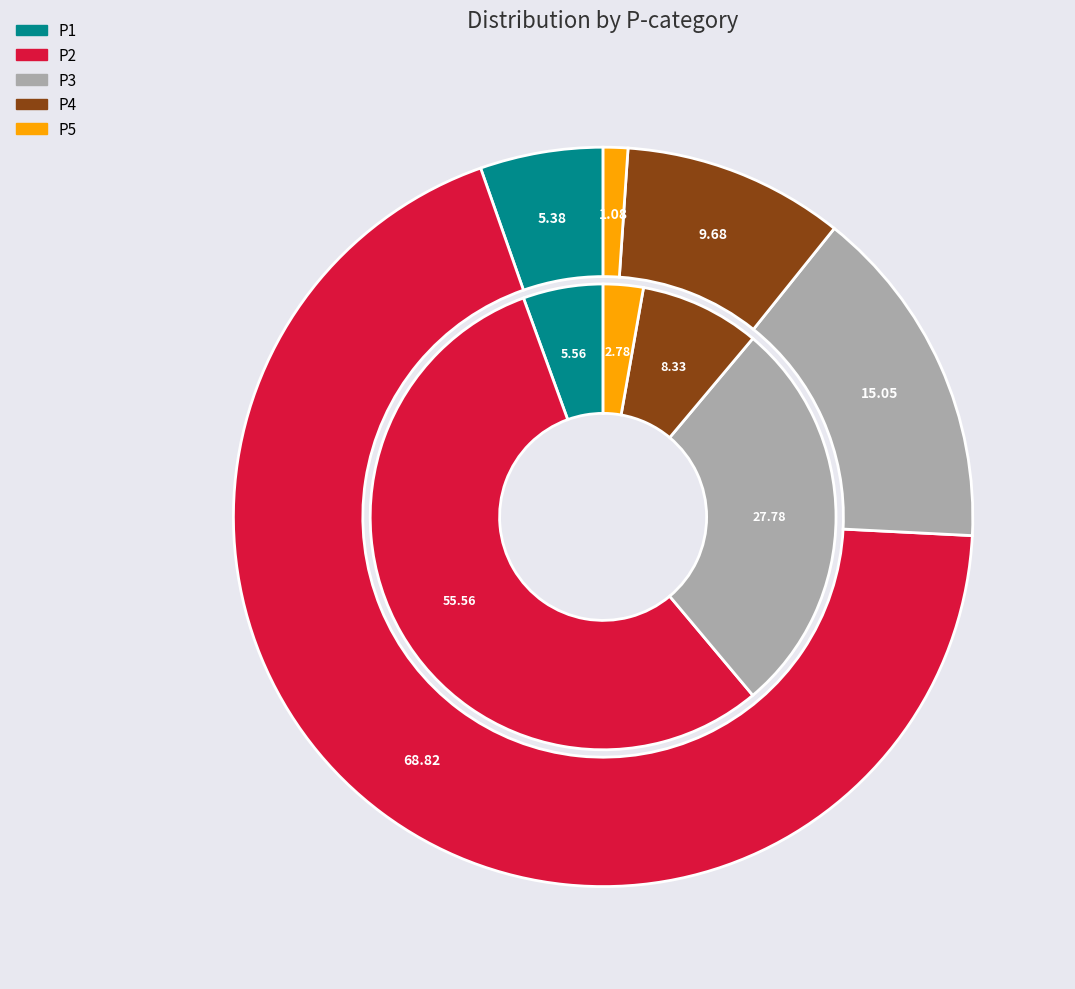

What is the largest slice in the pie chart?

P2